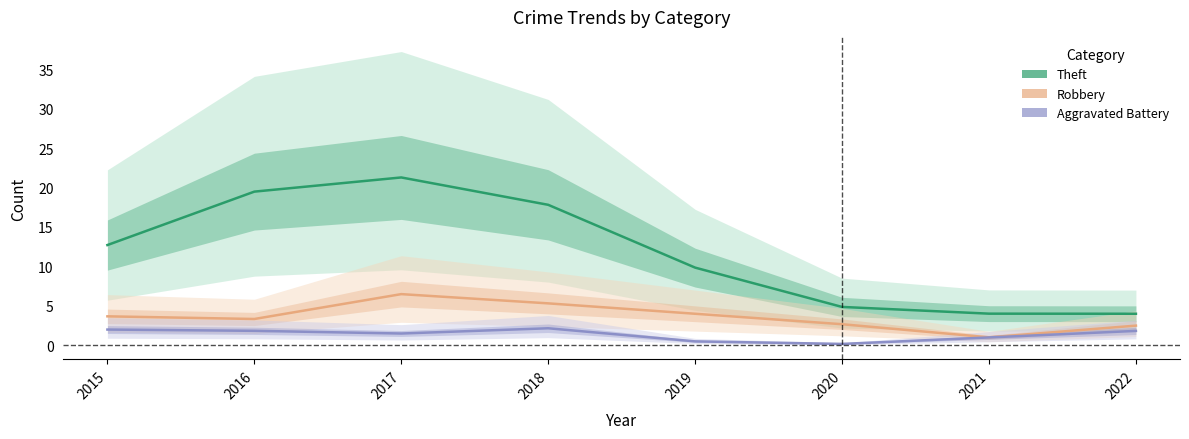

Which series has the largest total across all categories?

Theft